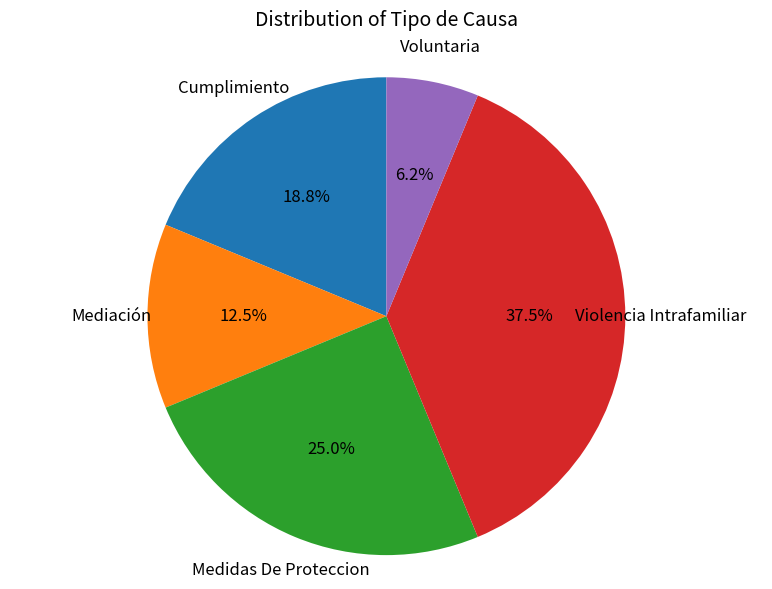

To the nearest percent, what is the combined percentage of Violencia Intrafamiliar and Medidas De Proteccion?

62%